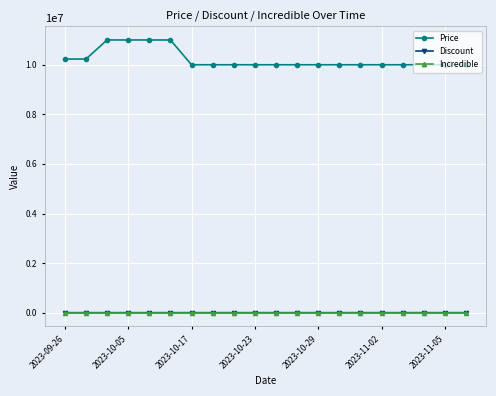

True or false: Price and Incredible cross at least once.

False